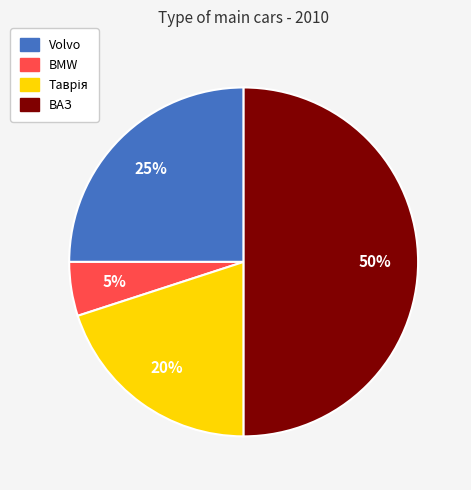

True or false: Volvo accounts for 25% of the total.

True